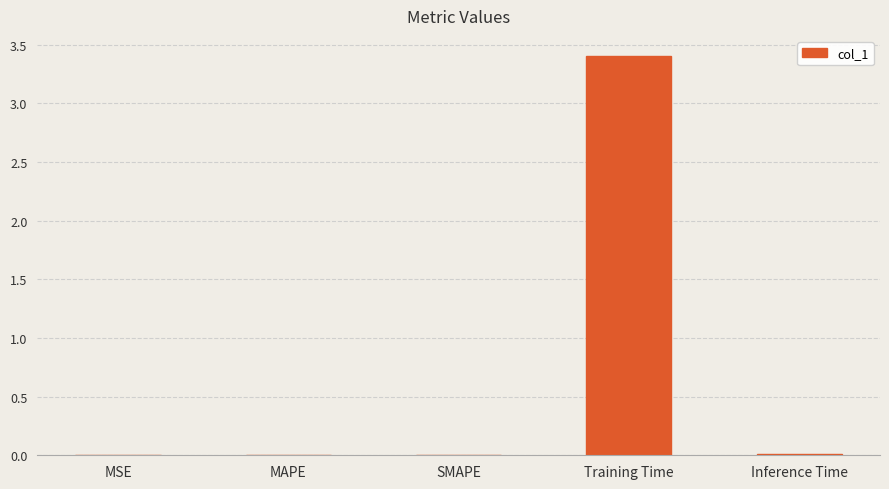

What is the sum of all values?

3.4